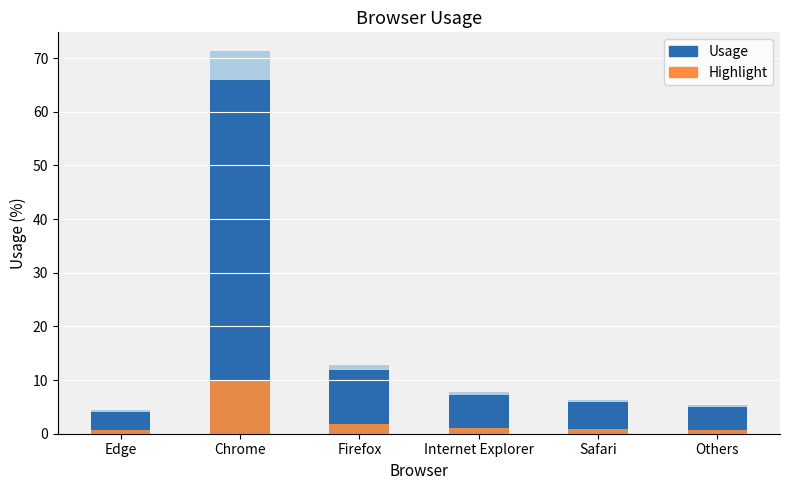

Reading right to left, what are all the values shown in this chart?

Usage: 4.9	5.9	7.3	11.9	66.0	4.1
Highlight: 0.7	0.9	1.1	1.8	9.9	0.6